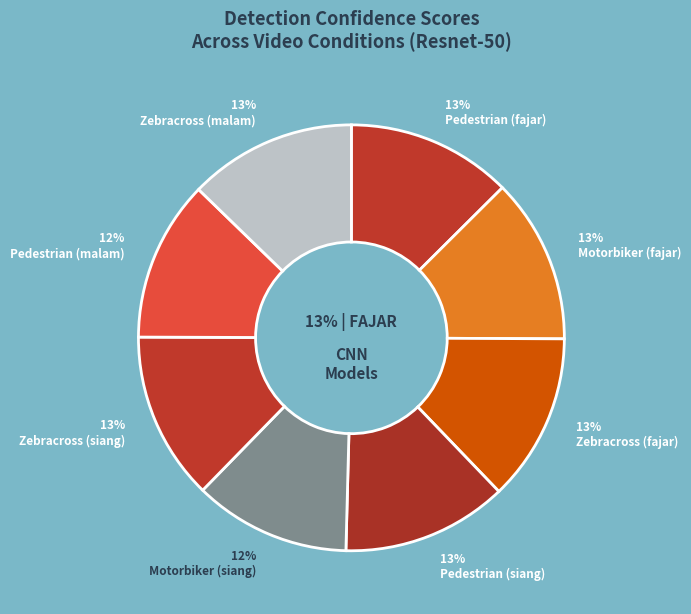

How much of the chart is everything except Motorbiker (siang)?

88.1%